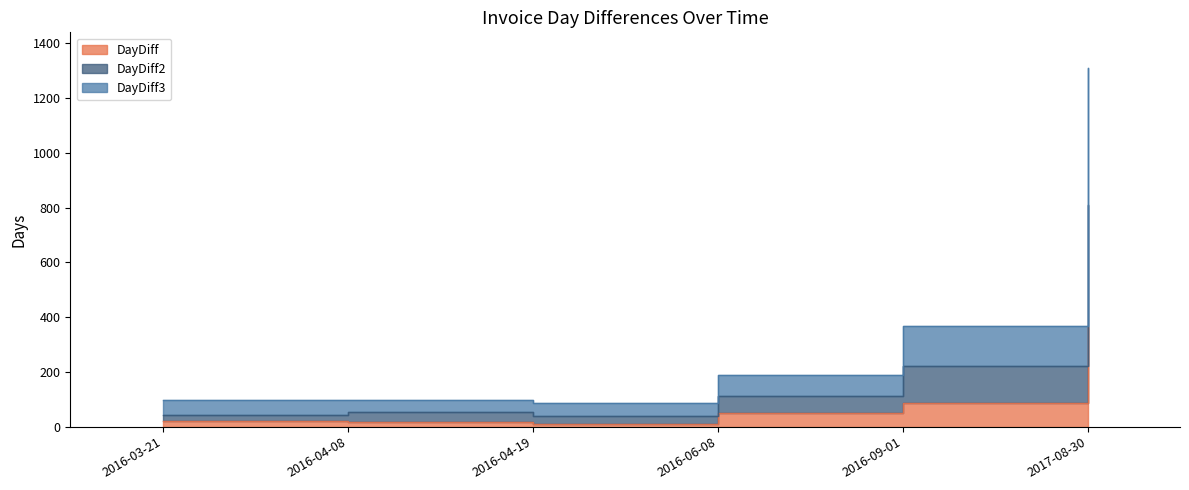

What is the highest value of the DayDiff2 series?

811